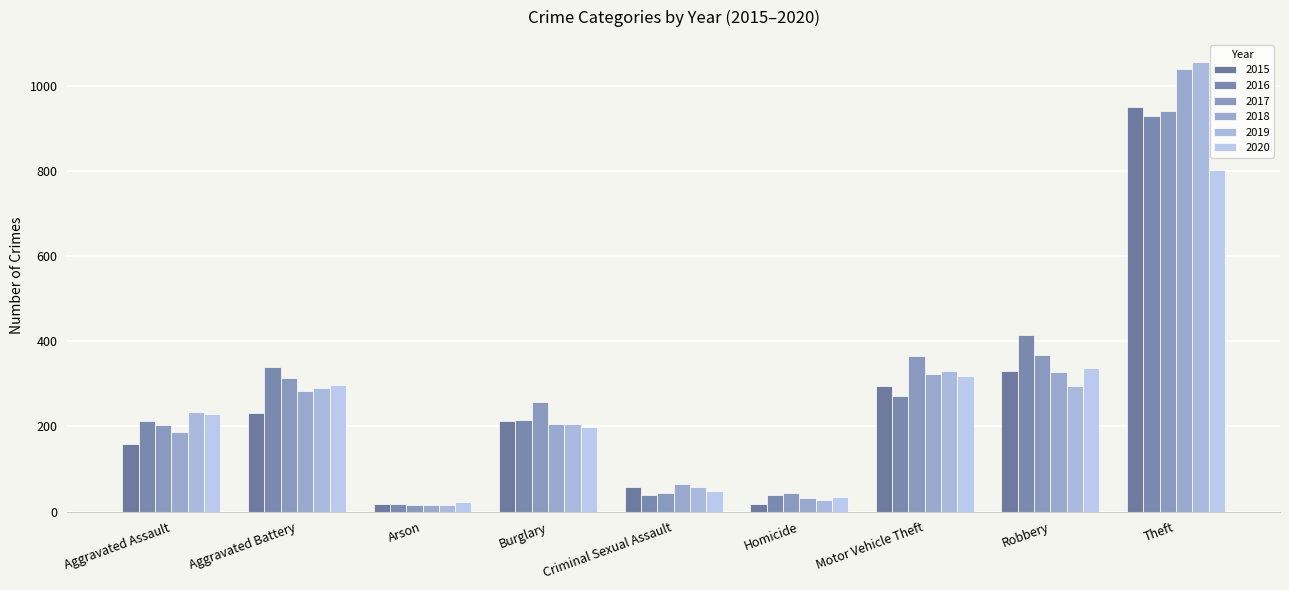

How many values in the 2015 series are below 212?

4